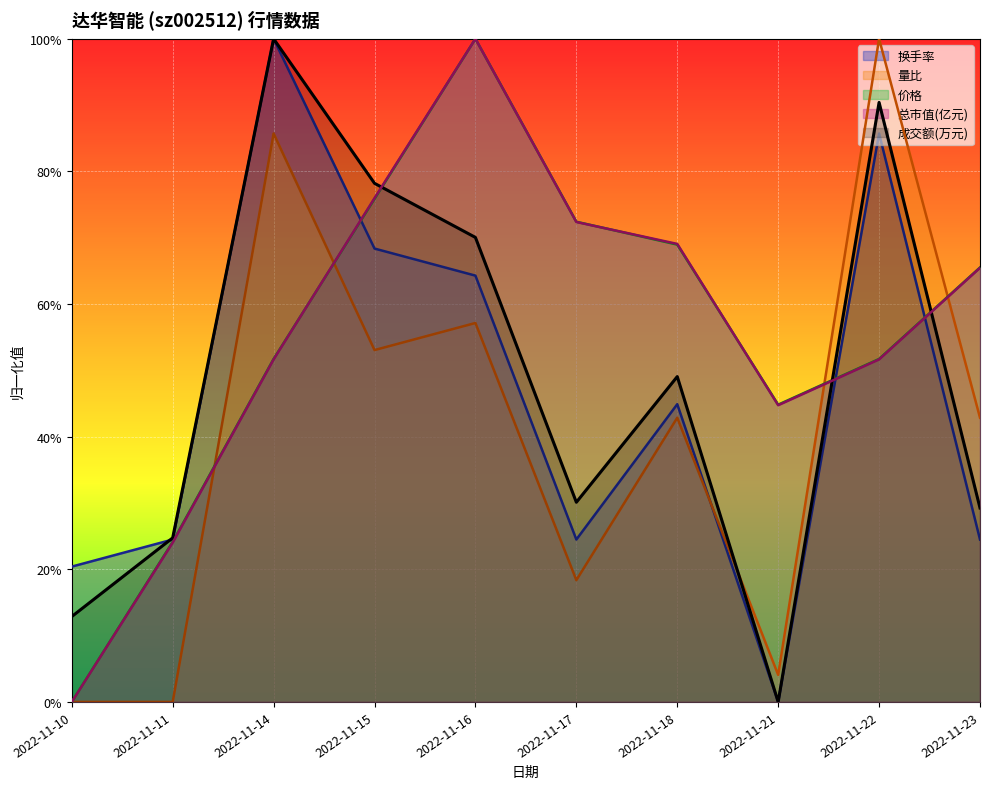

How many intersections are there between 量比 and 换手率?

1